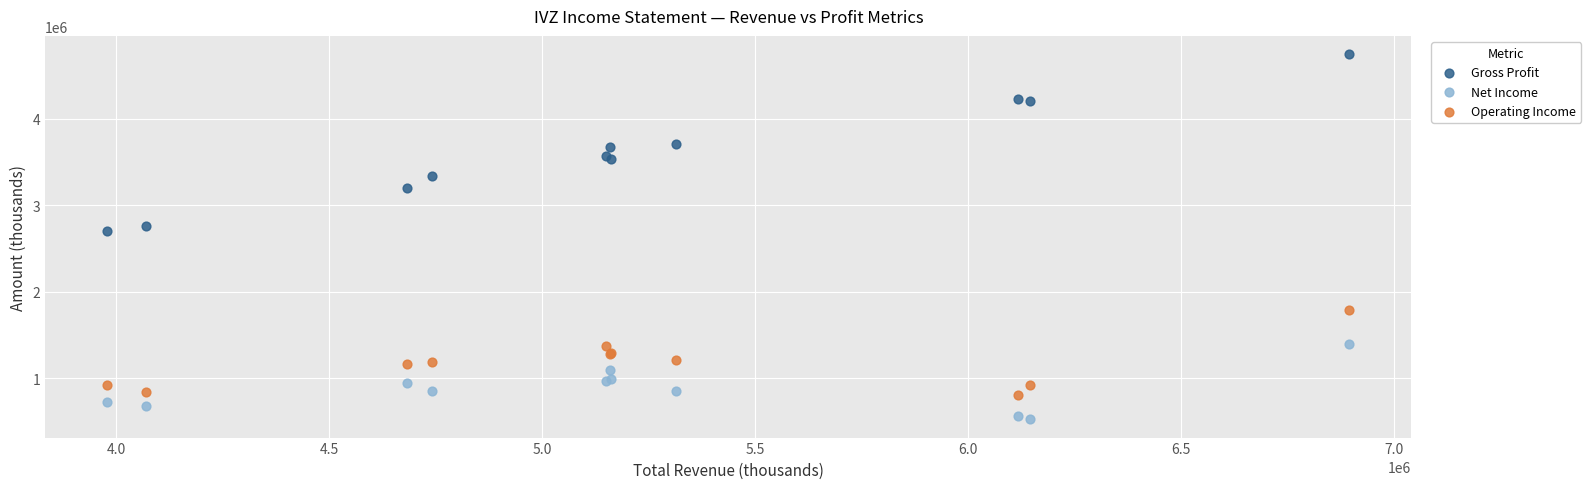

Which series contains the highest Y value?

Gross Profit